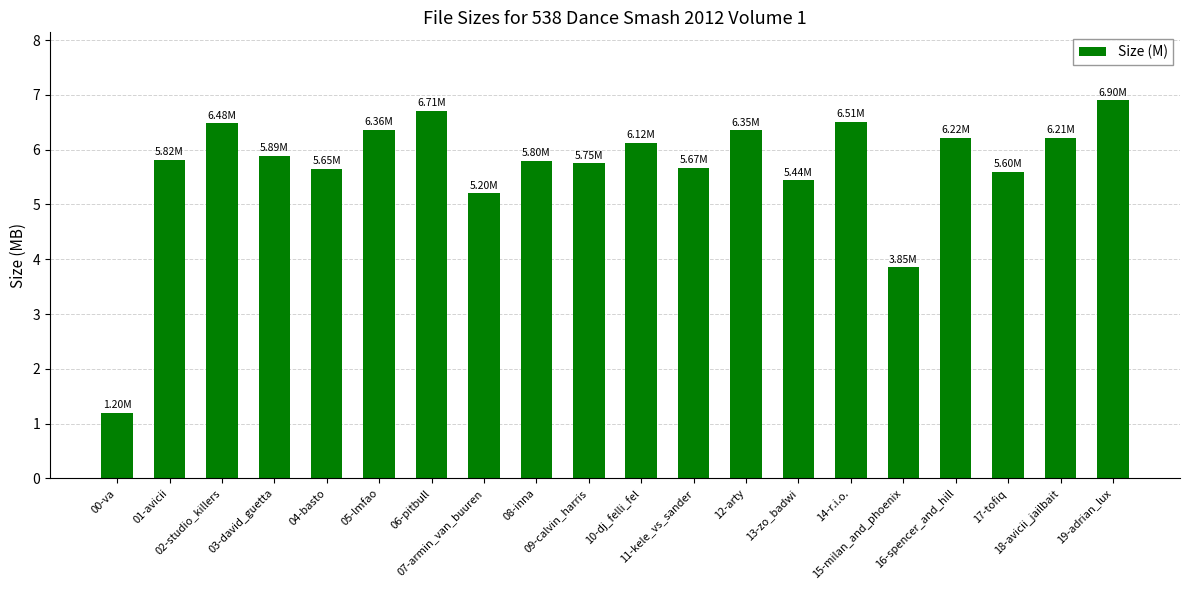

The value at 14-r.i.o. is 10.8. True or false?

False